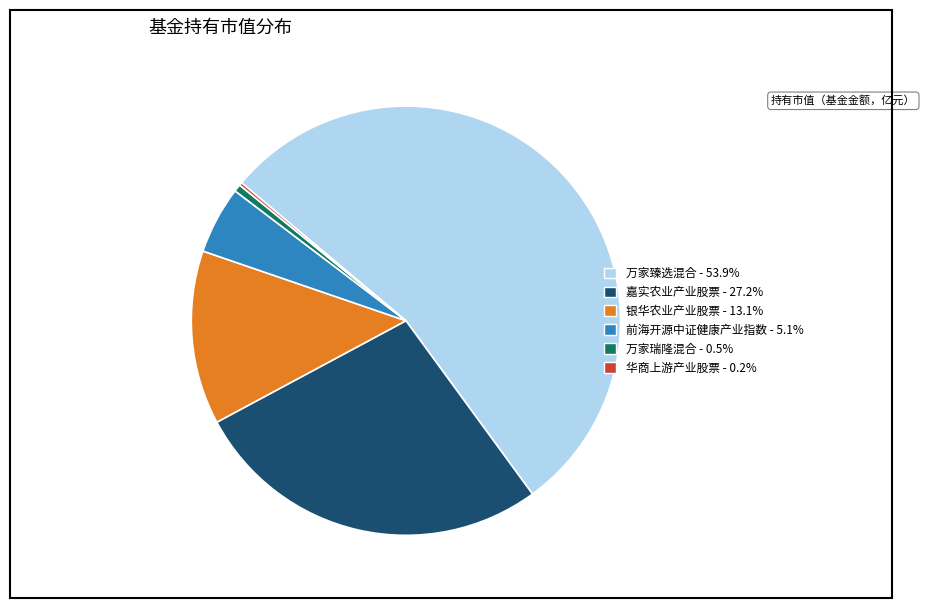

Is 银华农业产业股票 the majority of the pie?

No